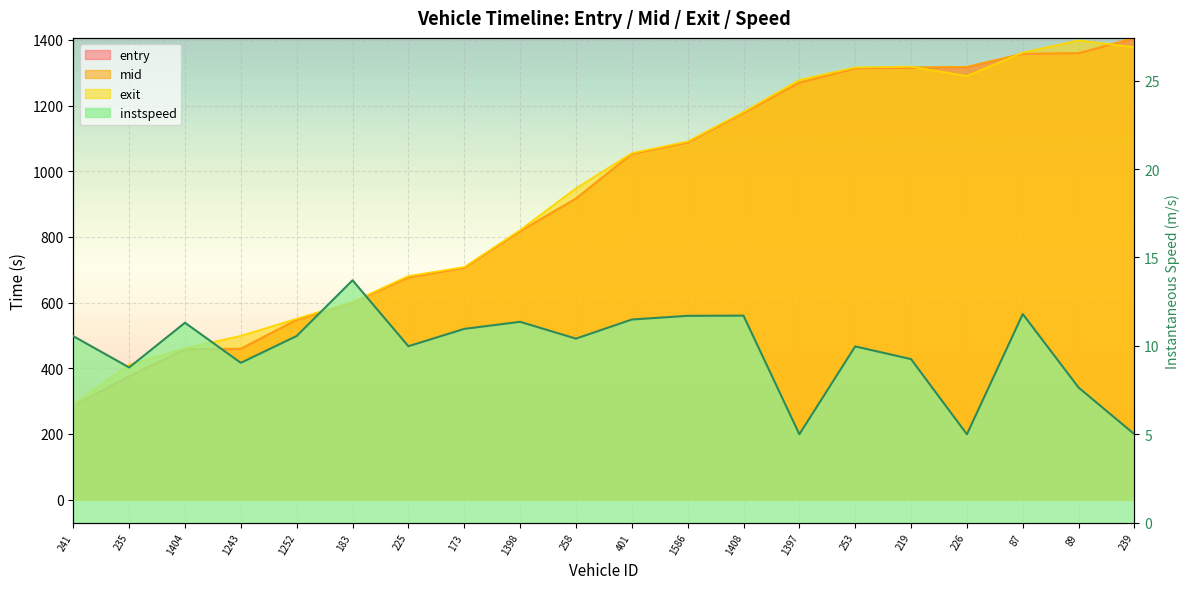

Where do exit and mid first cross each other?

219 and 226